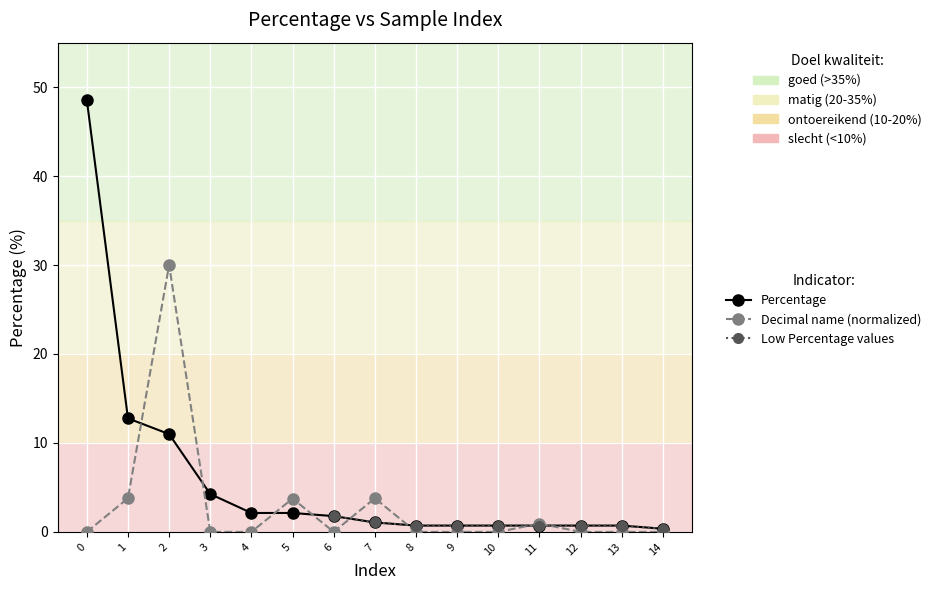

Rank the categories by Low Percentage values value from highest to lowest.

0, 1, 2, 3, 4, 5, 6, 7, 8, 9, 10, 11, 12, 13, 14